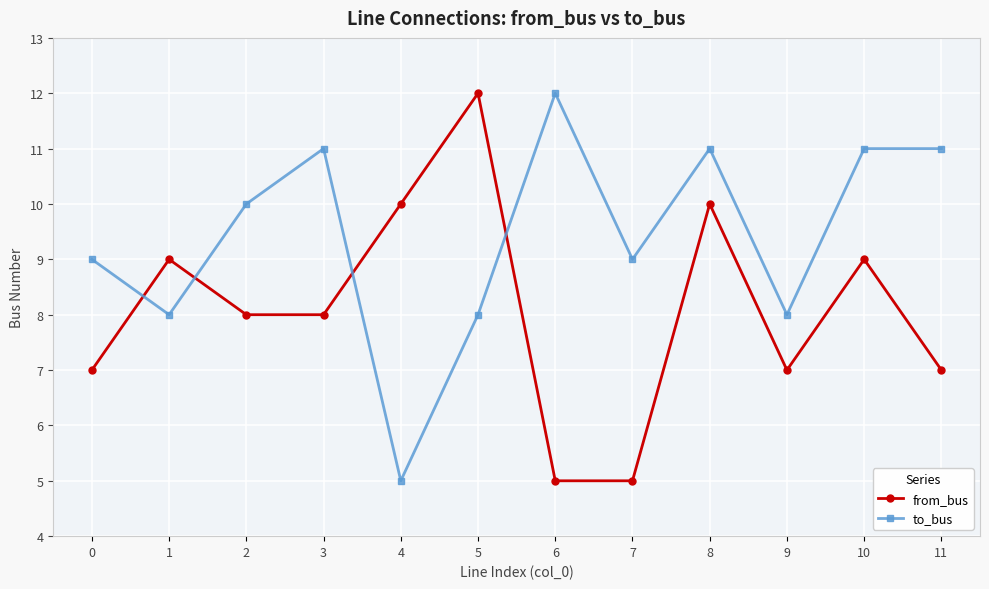

At which category is the sum across all series the highest?

8